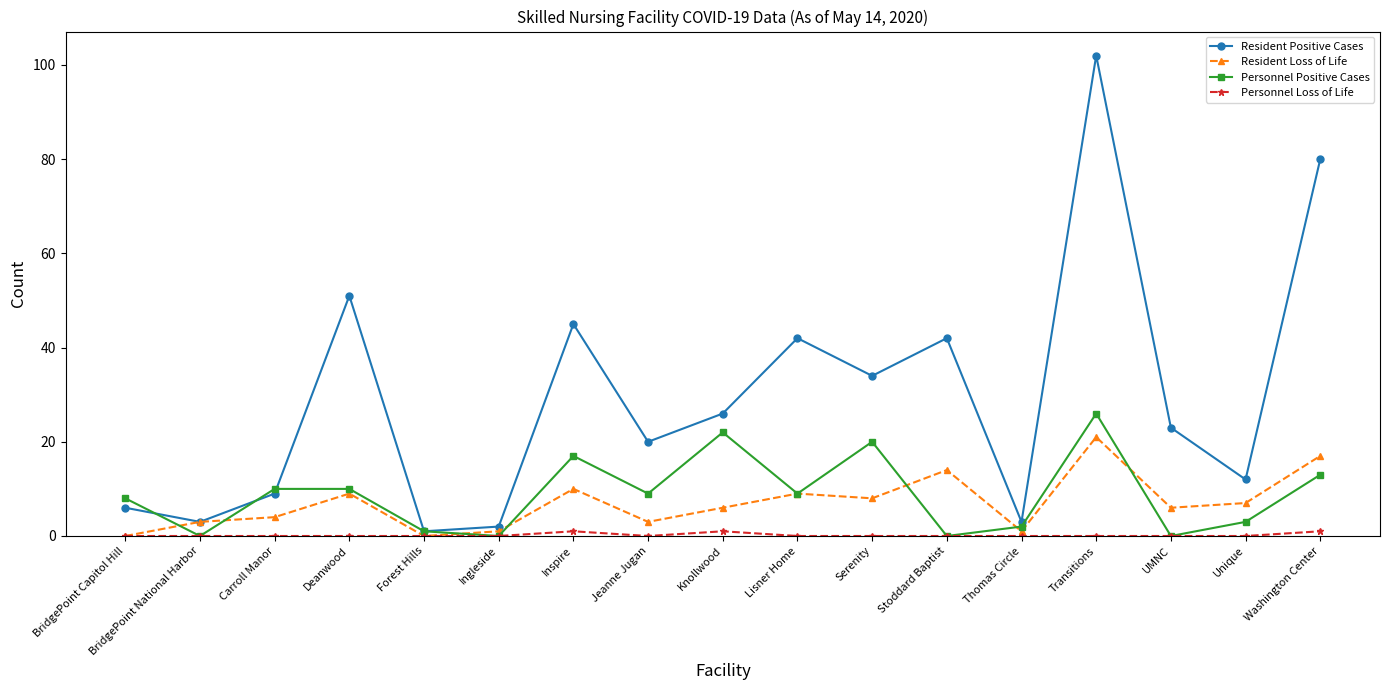

How many interior local valleys does the Personnel Positive Cases series have?

6